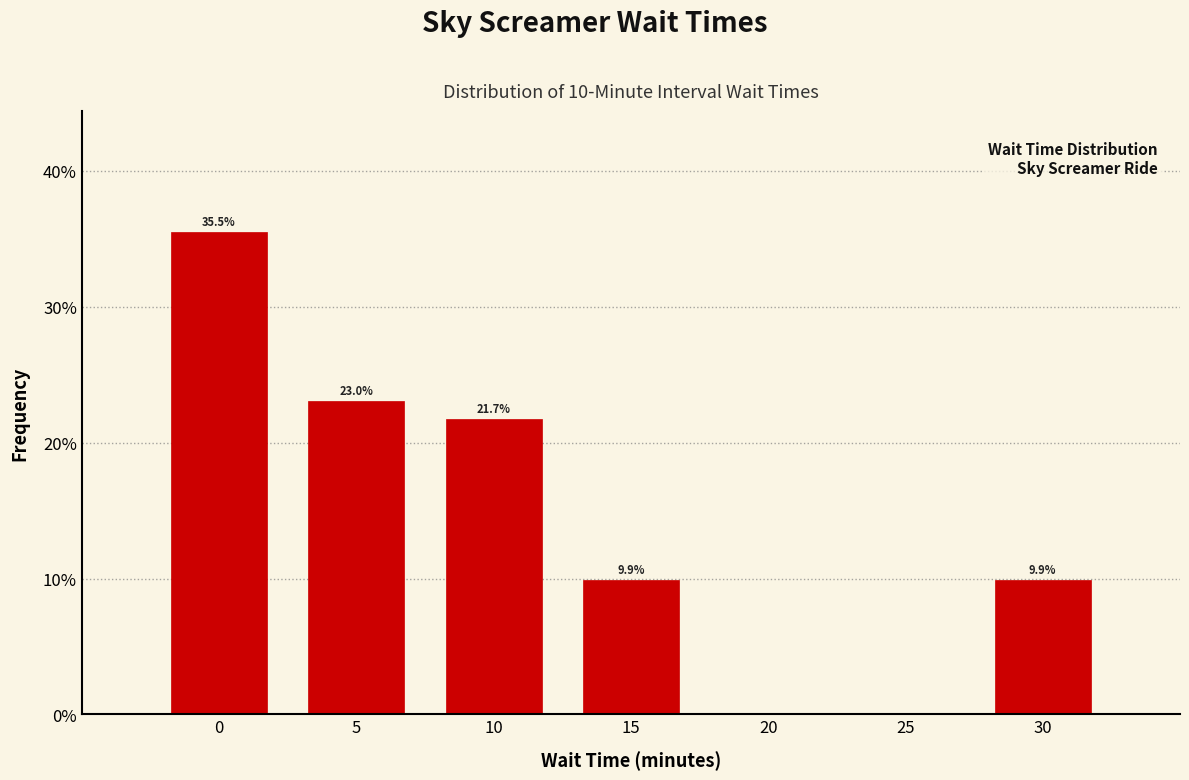

Over which range of the x-axis is the bar tallest?

-2.5 to 2.5